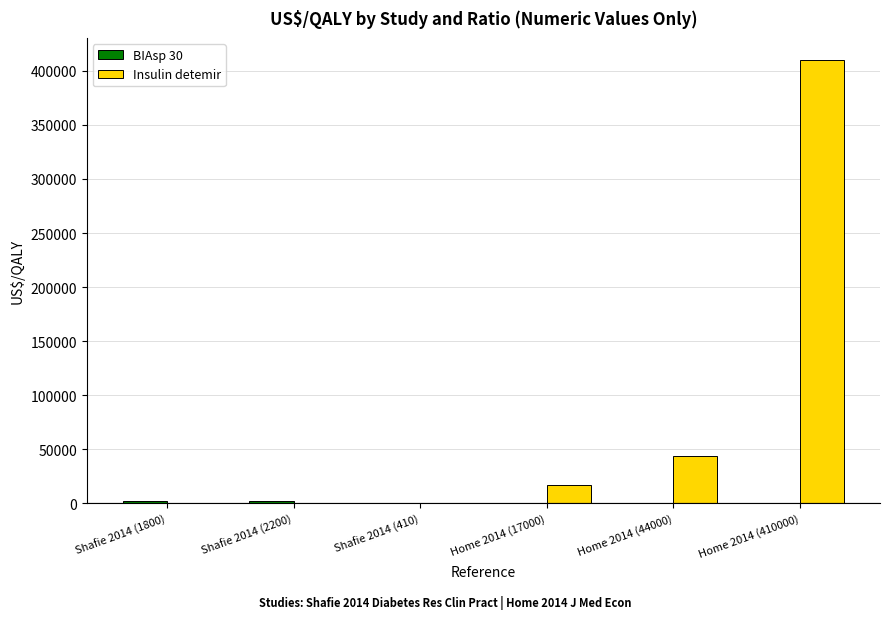

Between Shafie 2014 (2200) and Home 2014 (44000), which series saw the biggest shift?

Insulin detemir